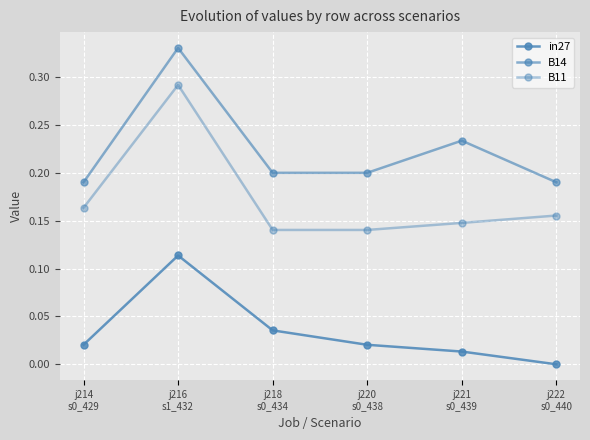

True or false: in27 and B11 cross at least once.

False